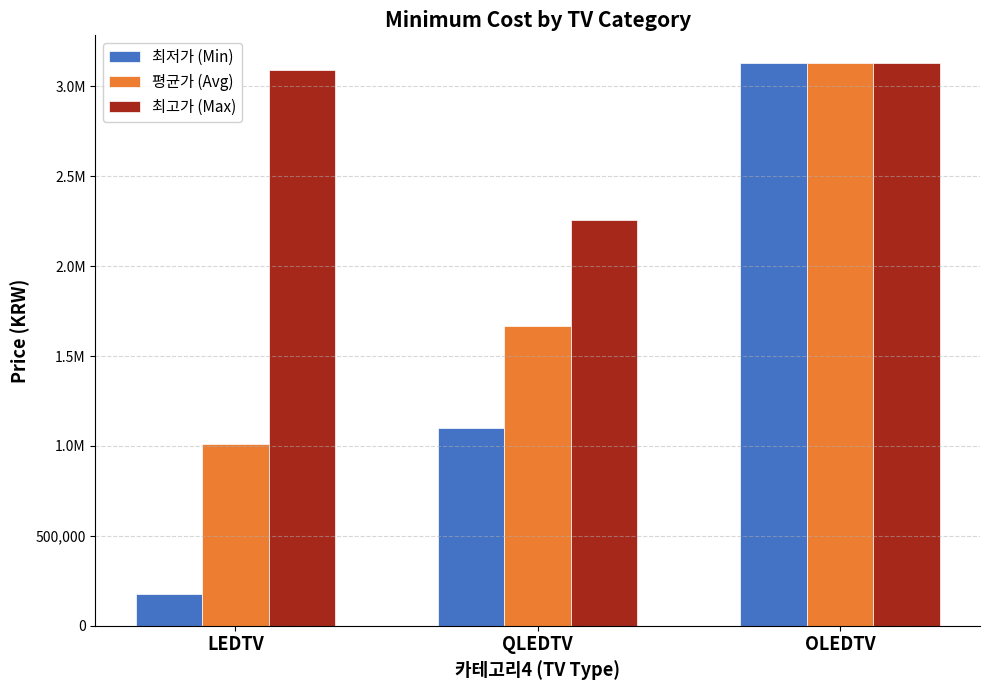

What are all the series names shown in the legend?

최저가 (Min), 평균가 (Avg), 최고가 (Max)